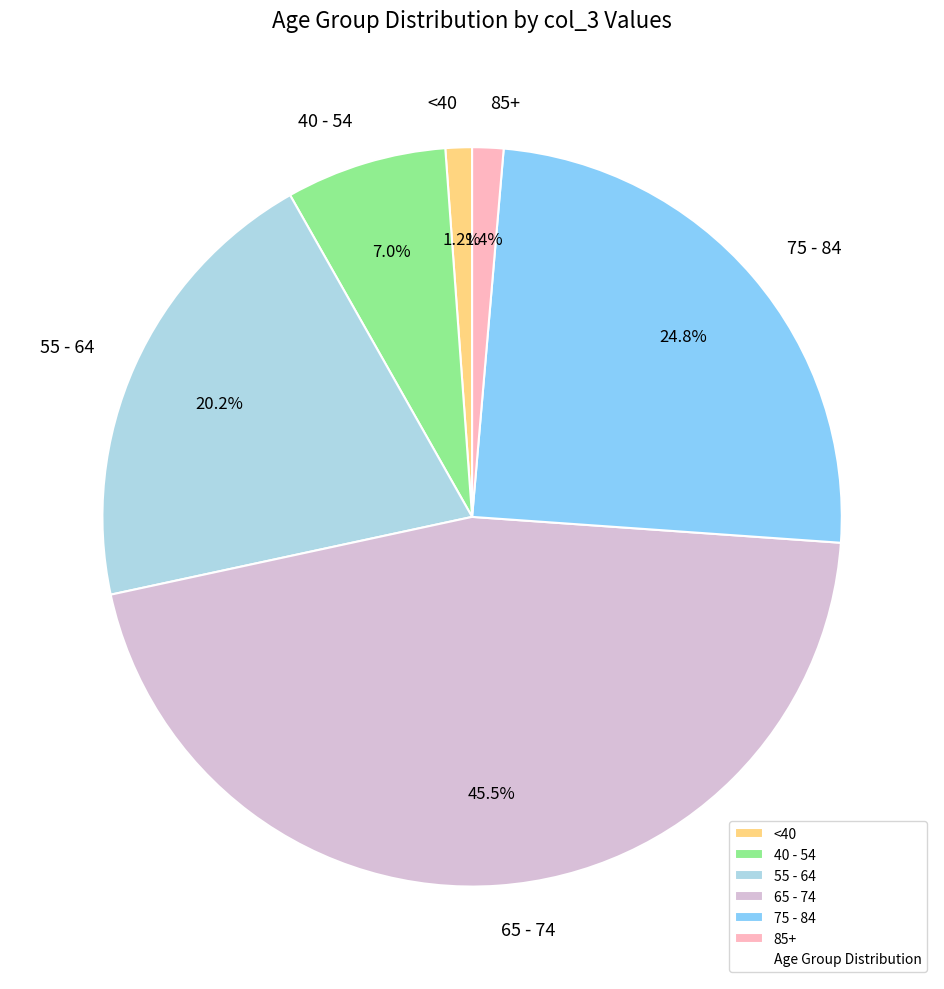

Count the number of slices in the pie.

6